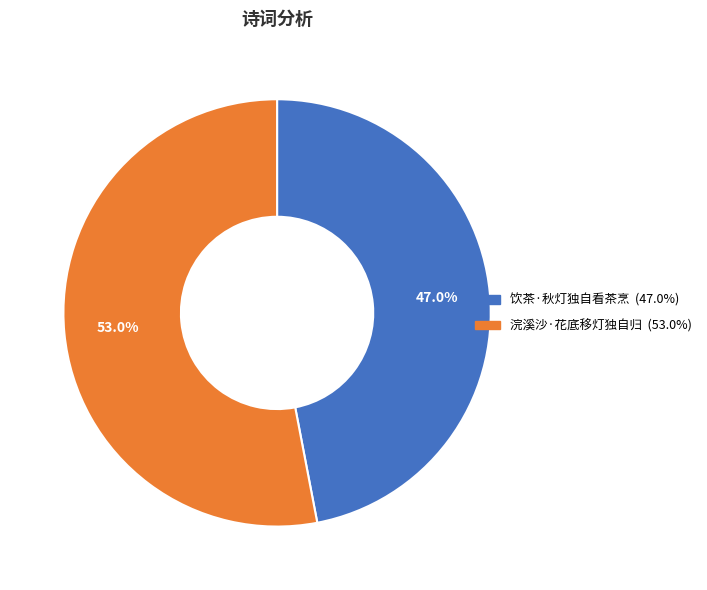

Which slice represents more than half of the pie?

浣溪沙·花底移灯独自归